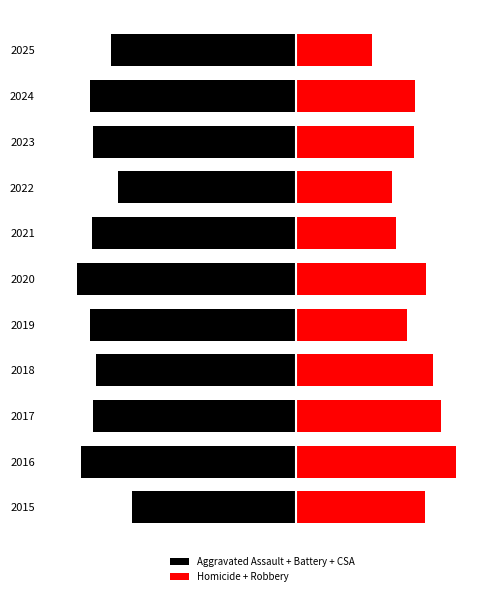

List the labels in order of Homicide + Robbery value, largest first.

1, 2, 3, 5, 0, 9, 8, 4, 6, 7, 10